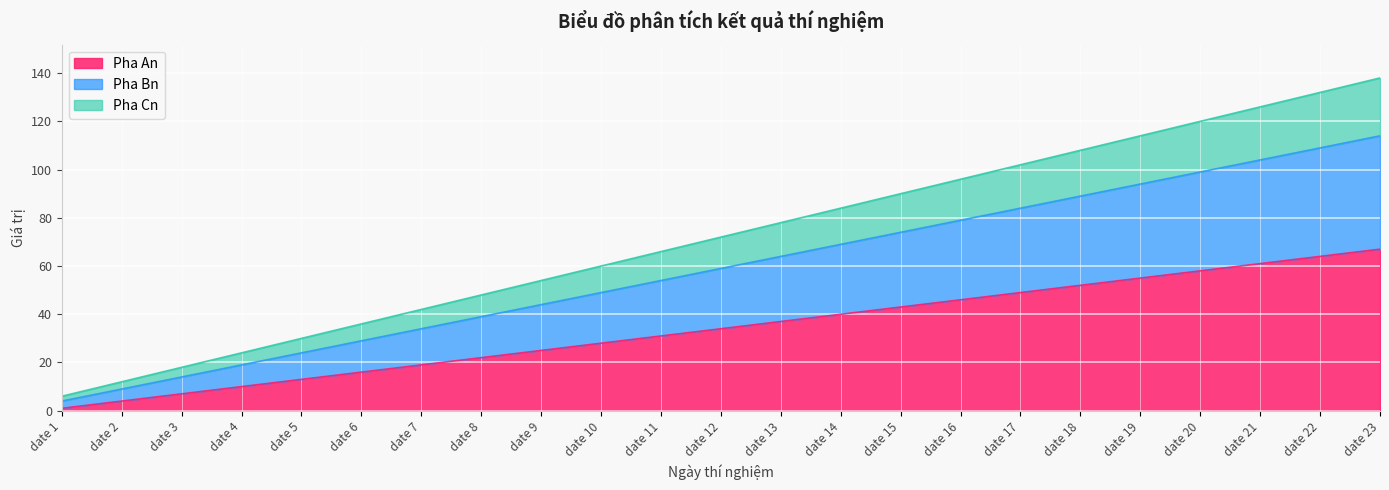

List the series in order of their peak value, lowest first.

Pha An, Pha Bn, Pha Cn